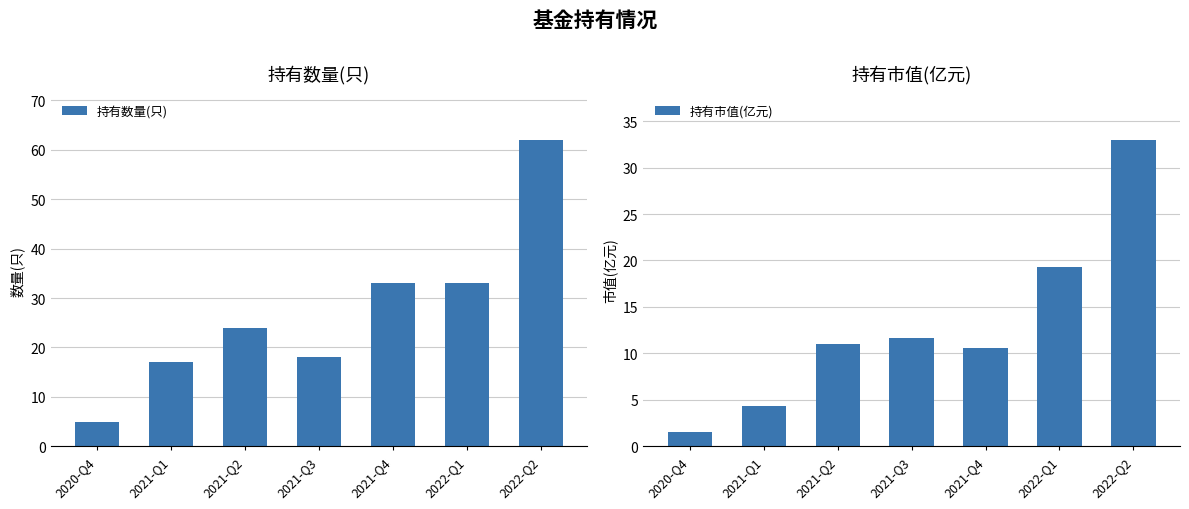

How many data points in 持有数量(只) are less than 24?

3